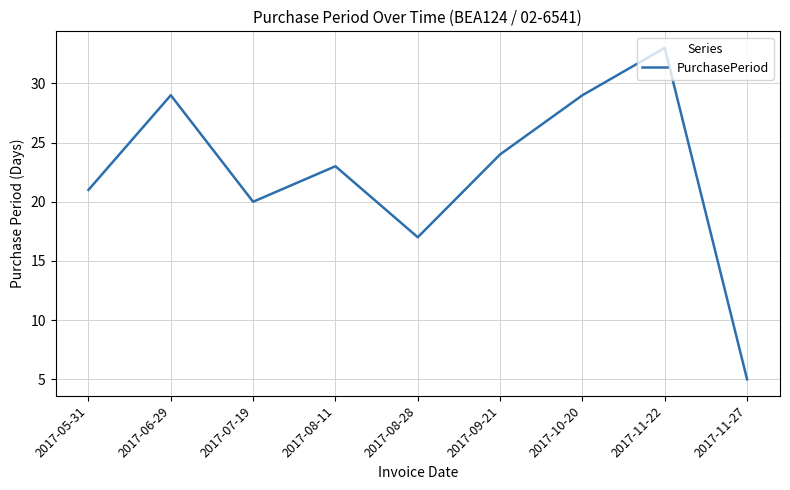

Between 2017-07-19 and 2017-11-27, which is larger?

2017-07-19